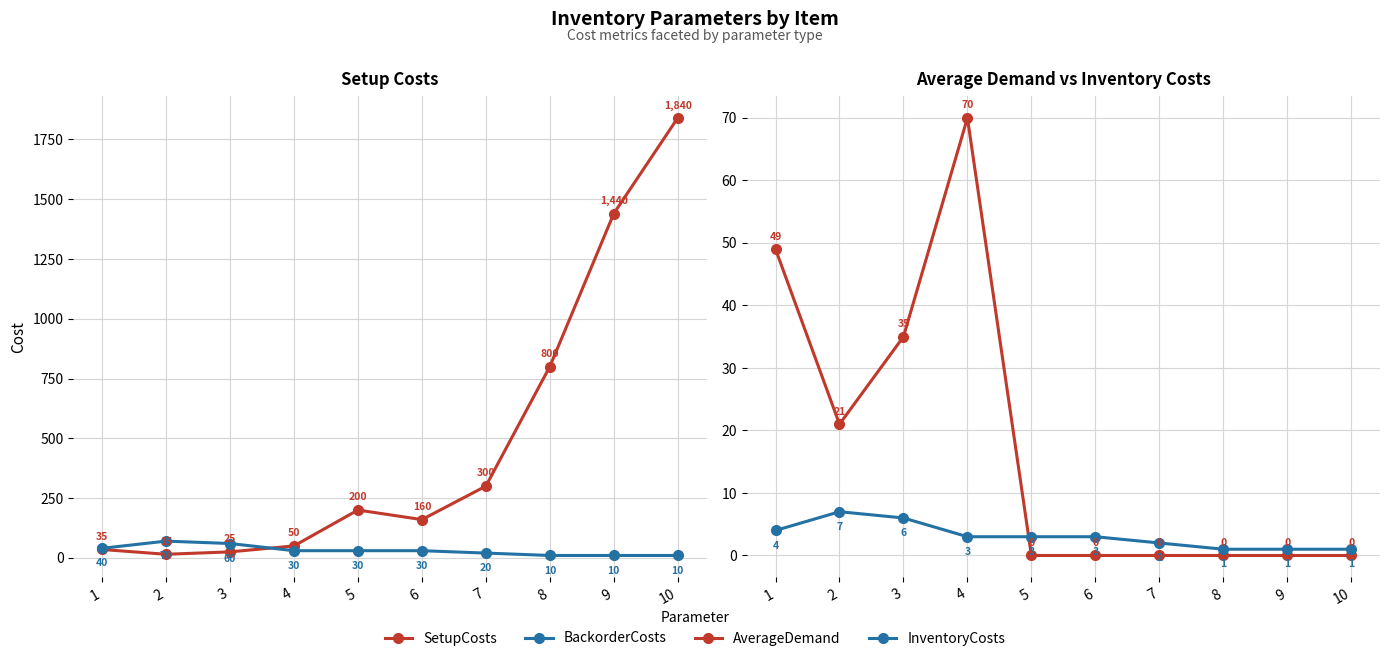

What is the difference between the BackorderCosts values at 3 and 8?

50